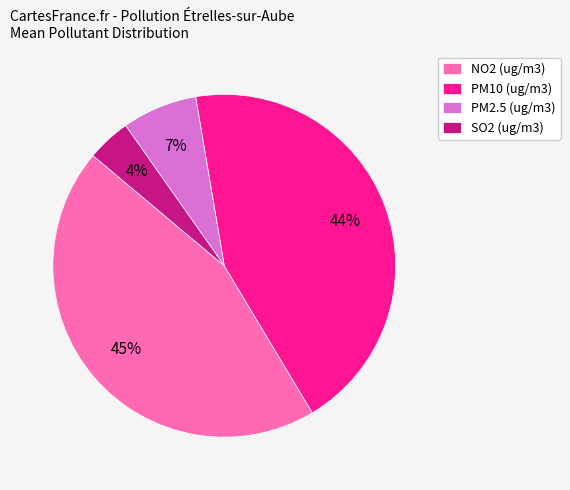

How many slices are in this pie chart?

4